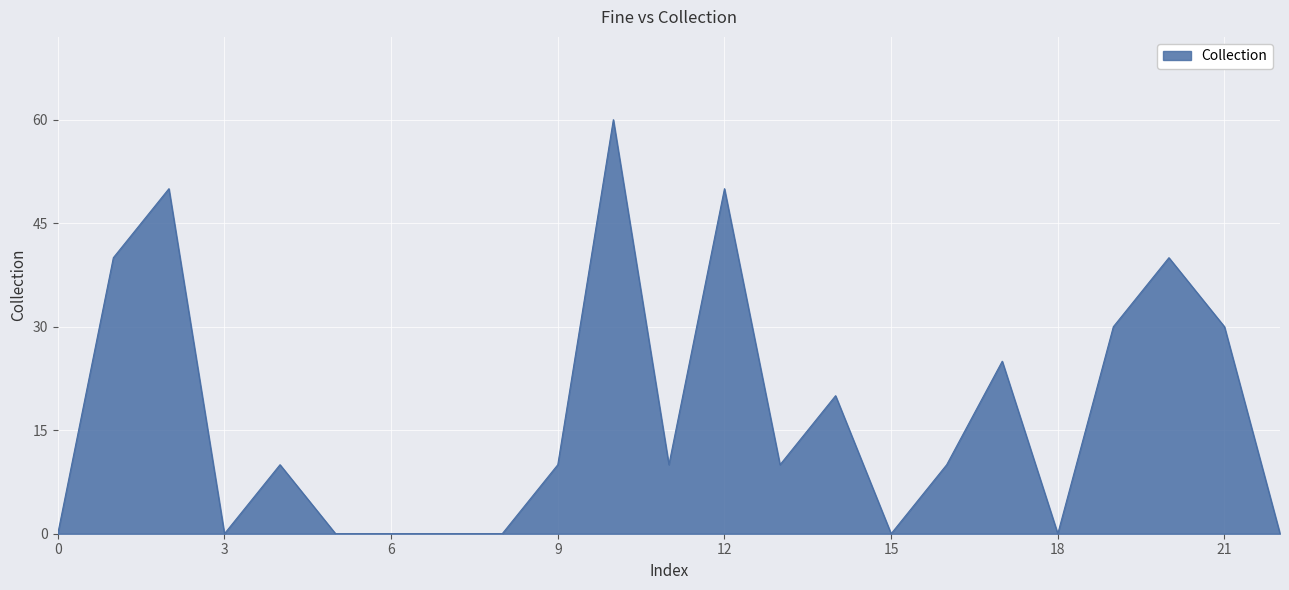

What is the sum of all values?

395